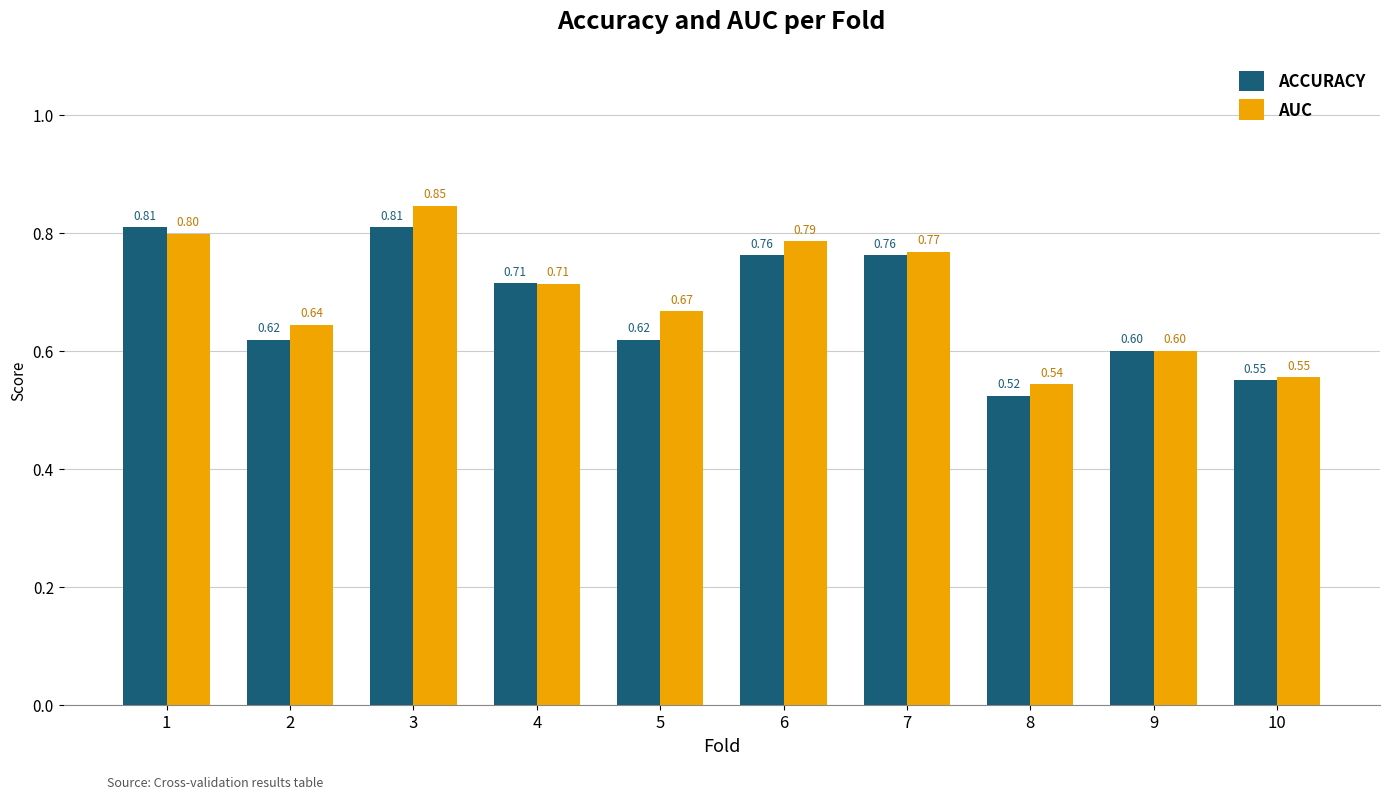

How many bars are there in total?

20